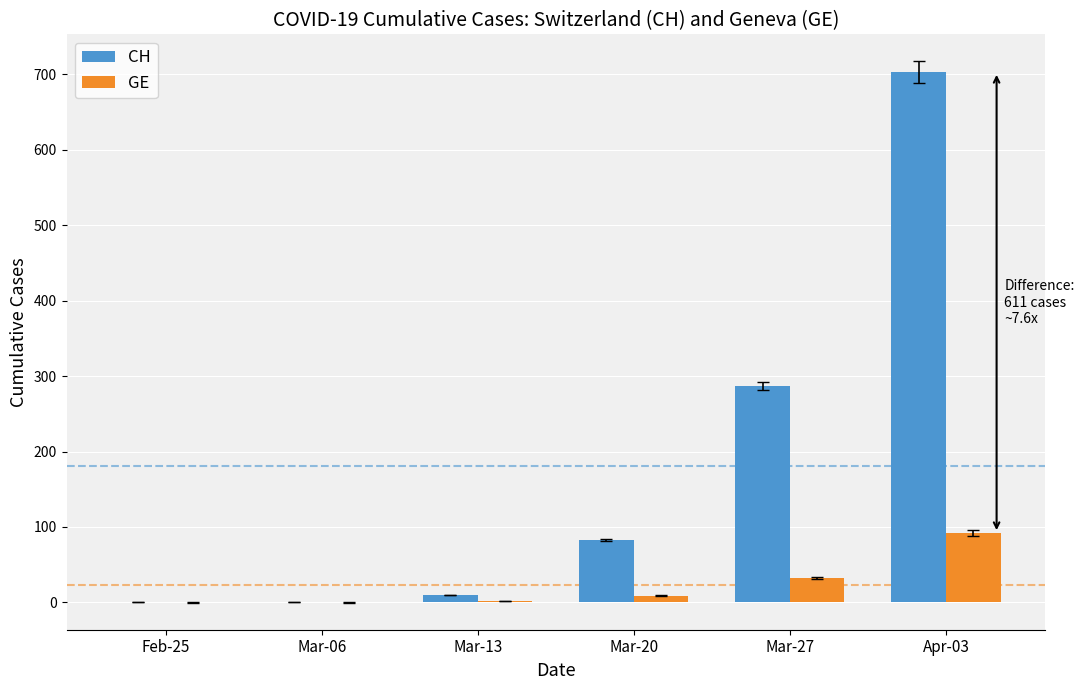

Which series changed the most between Mar-06 and Mar-20?

CH